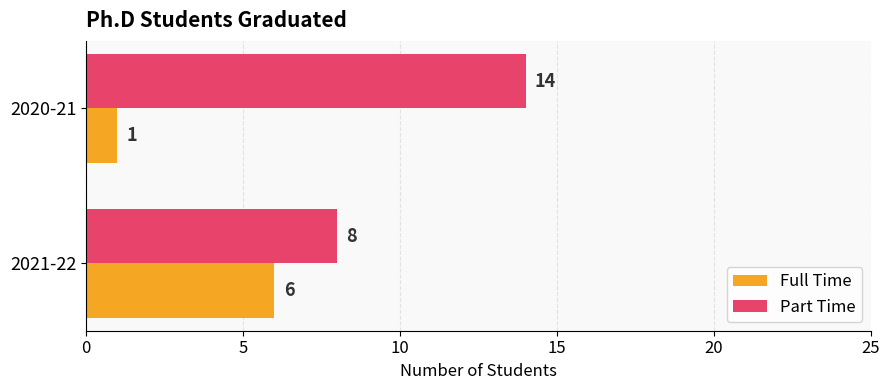

Which series has the largest total across all categories?

Part Time